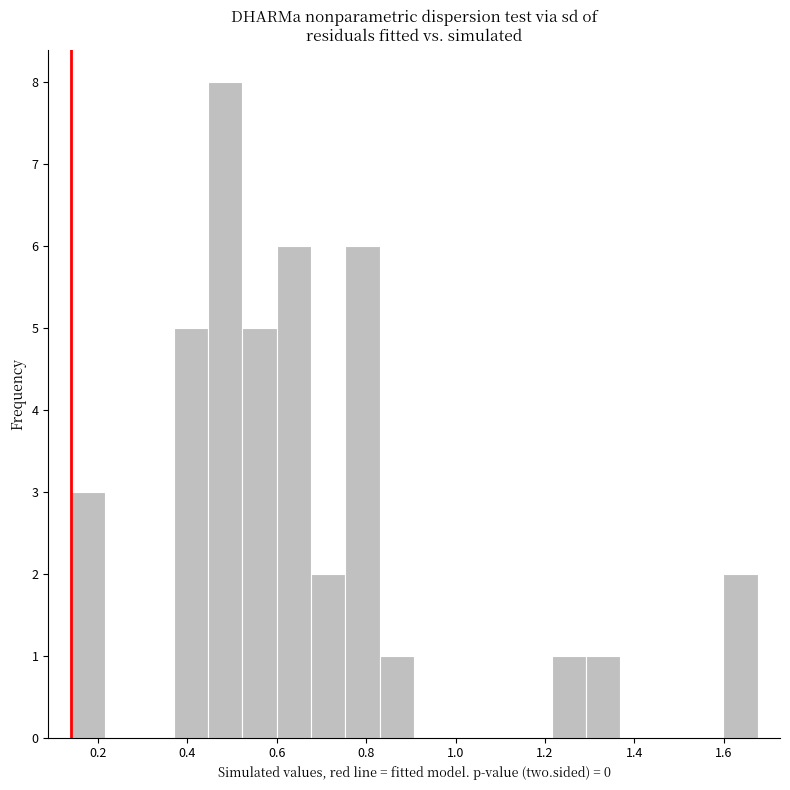

Read against the x-axis, roughly where is the centre of the tallest bar?

0.48